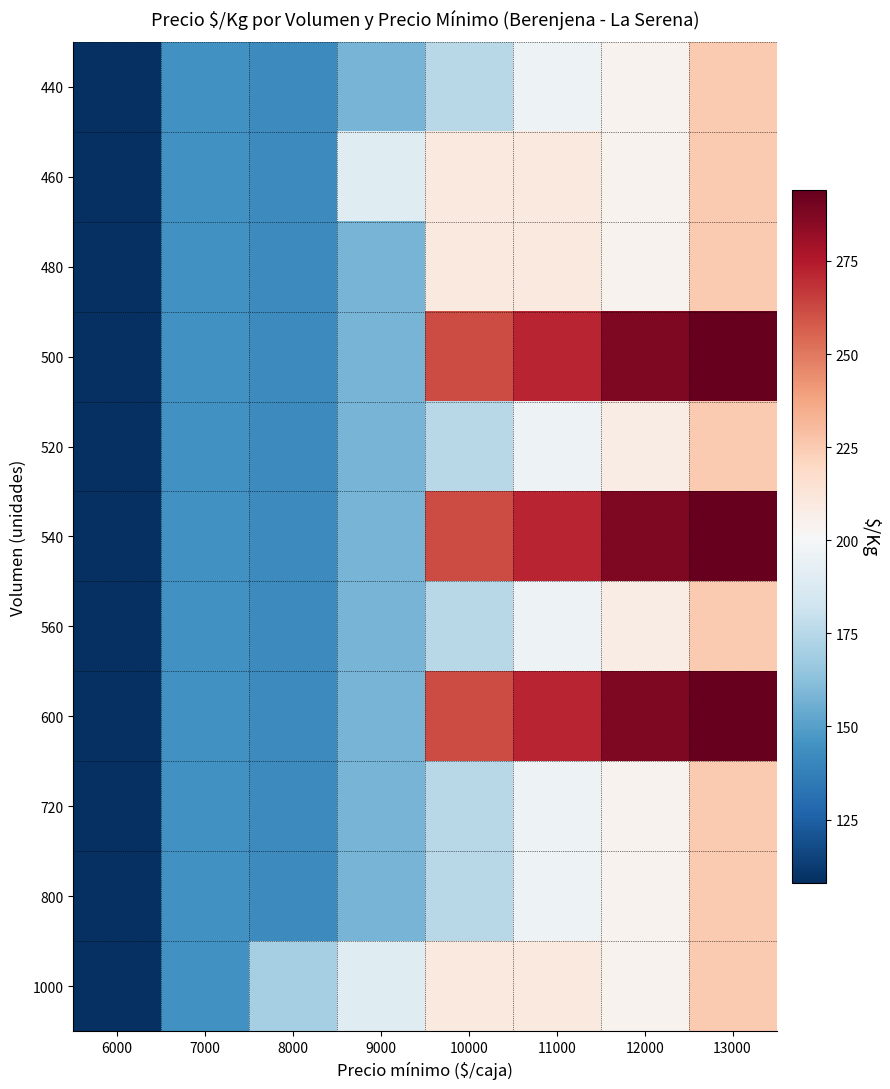

At which category does the chart reach its minimum across all series?

6000